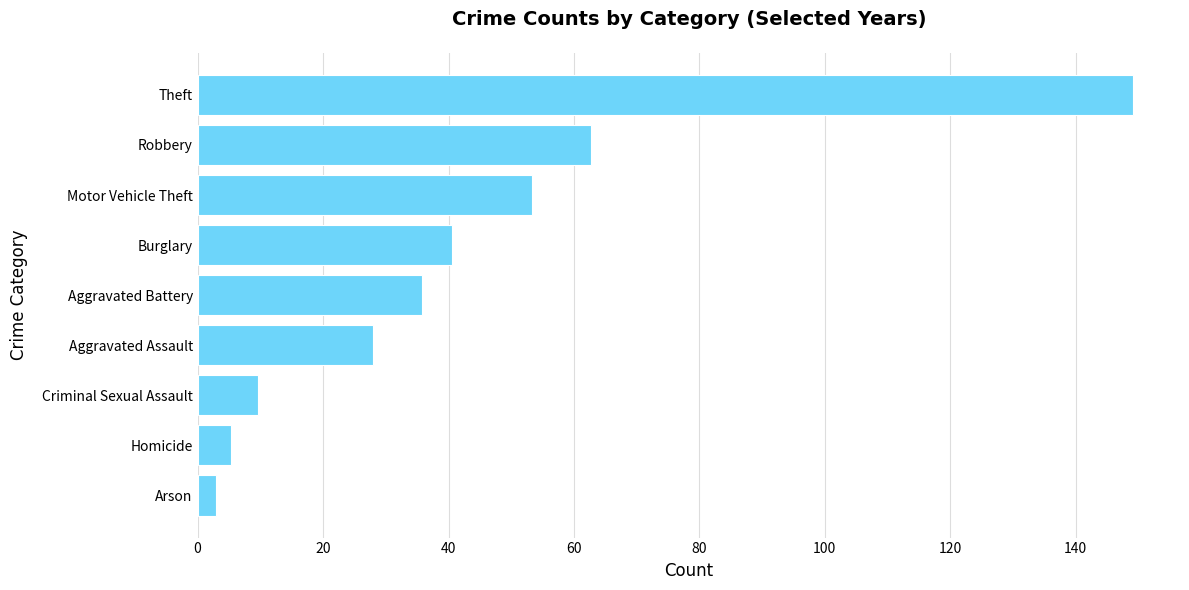

True or false: the data shows 149.2 at Theft.

True